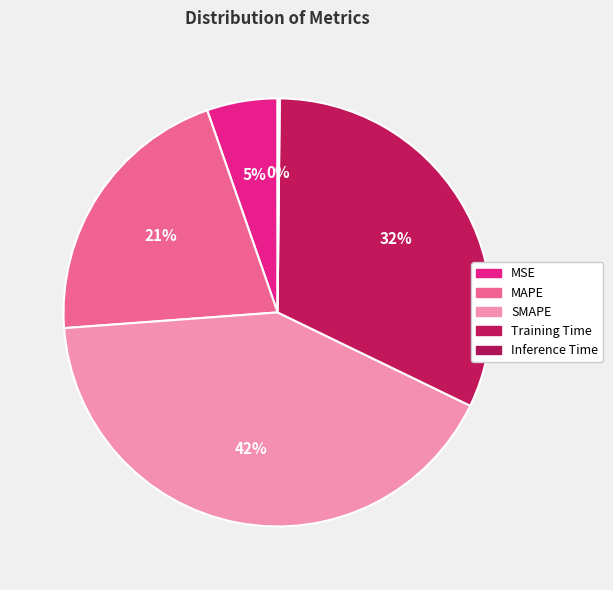

Does Training Time represent more than half of the total?

No